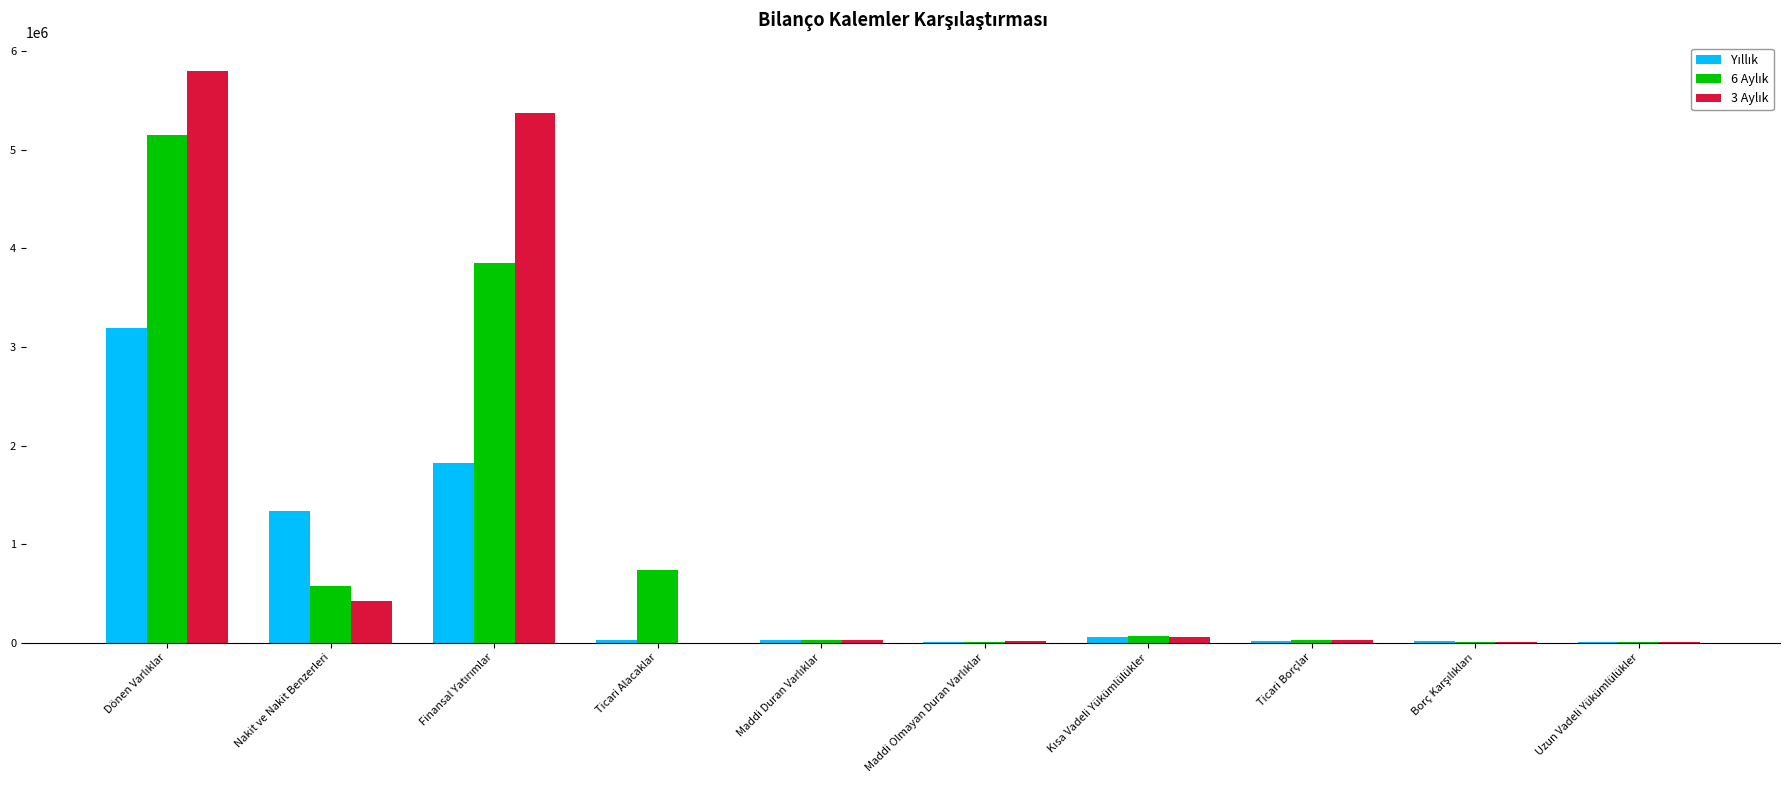

What is the difference between the maximum and minimum values in the 3 Aylık series?

5796522